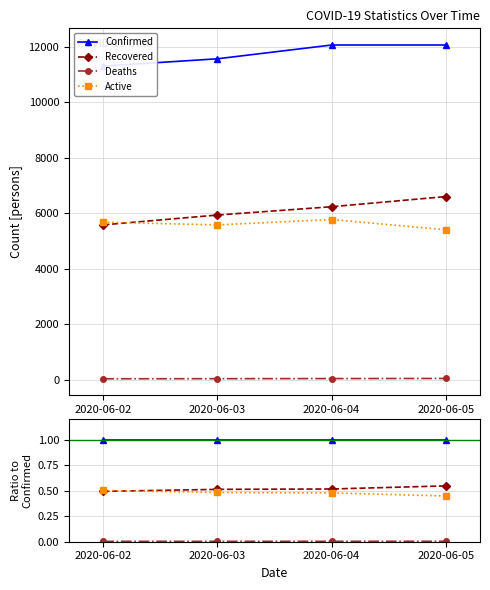

True or false: Confirmed has more than 2 interior local peaks.

False